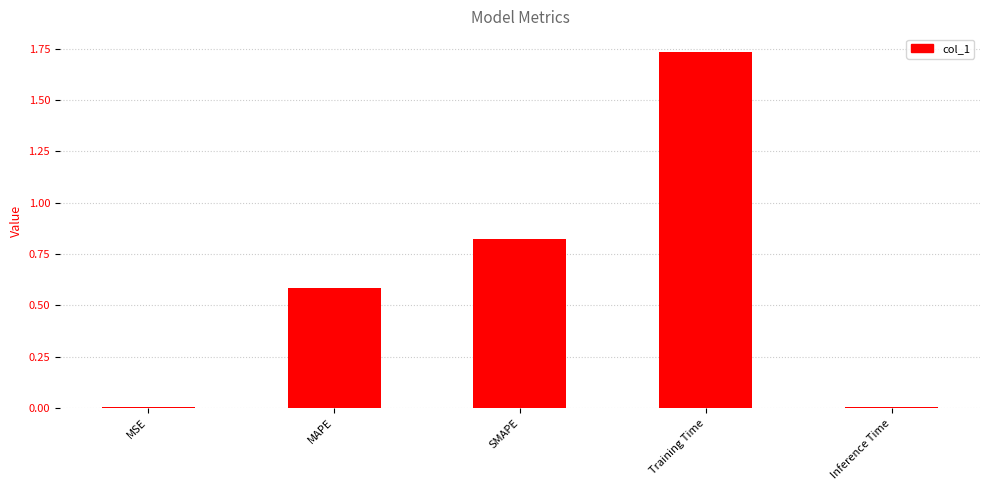

What is the sum of the values at Training Time and SMAPE?

2.6